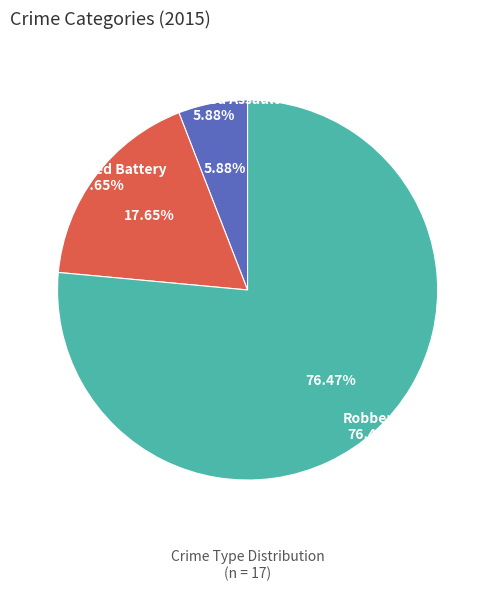

To the nearest percent, what is the difference between the Aggravated Battery and Robbery slice percentages?

59%